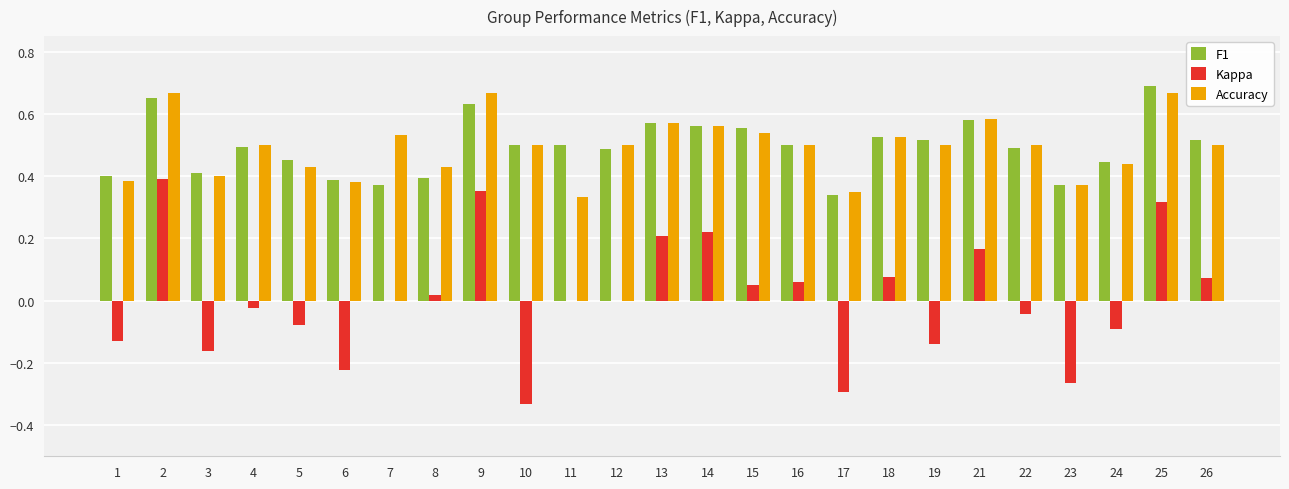

True or false: Kappa has a value of 0.4 at 13.

False